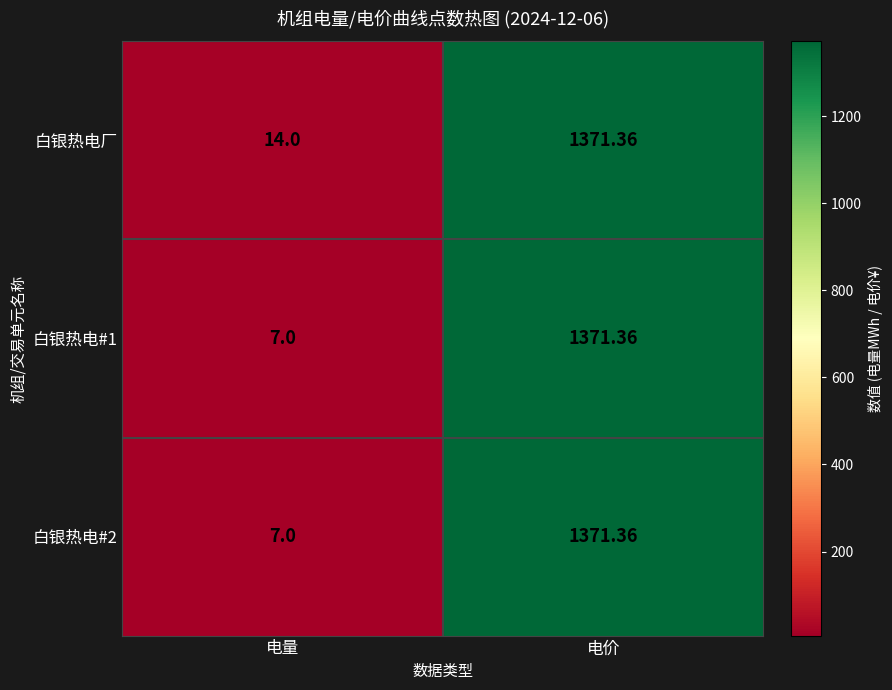

Where does the 白银热电#1 series first go above 1371?

电价